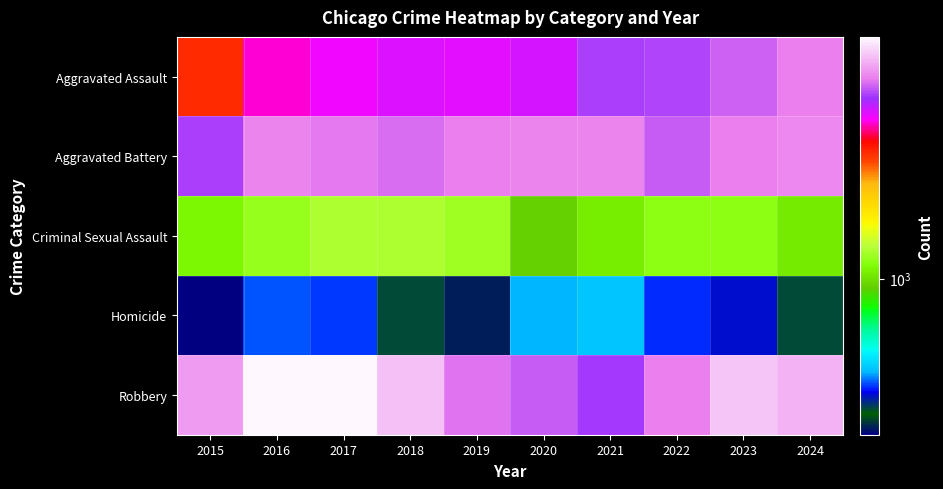

Which series has the largest total across all categories?

Robbery